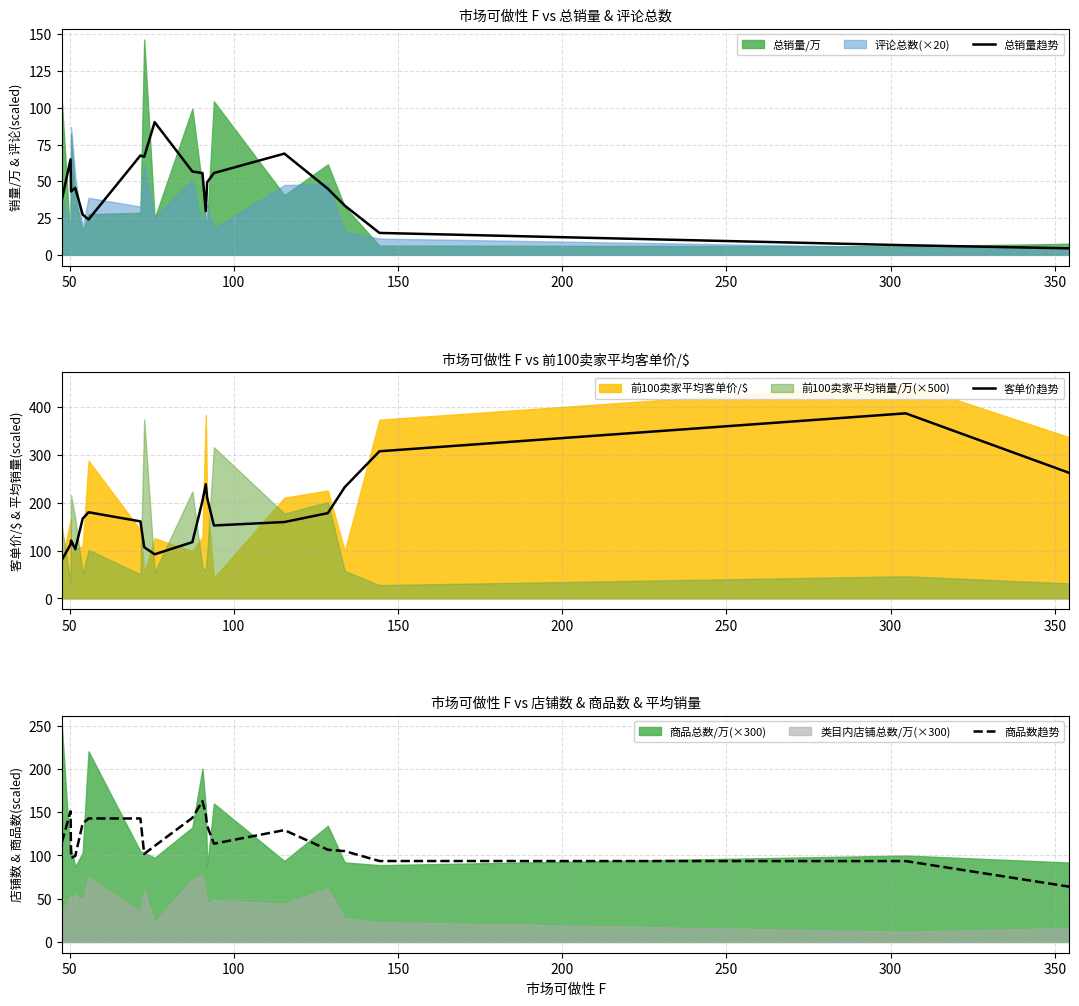

What is the maximum value shown in the chart?

386.6